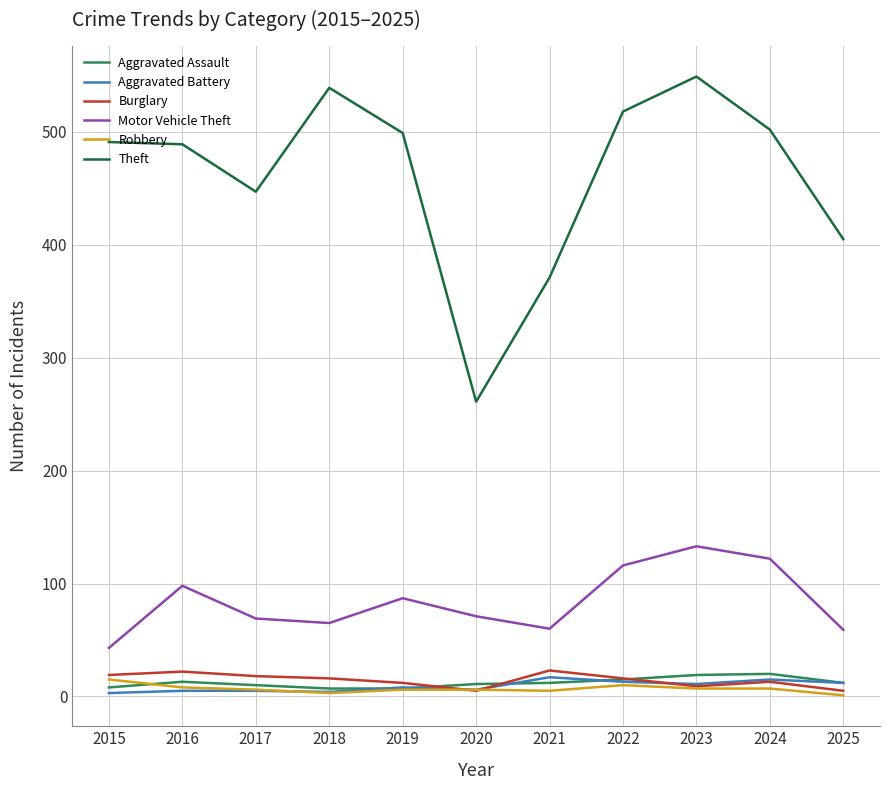

At which category does Motor Vehicle Theft reach its first local peak?

2016